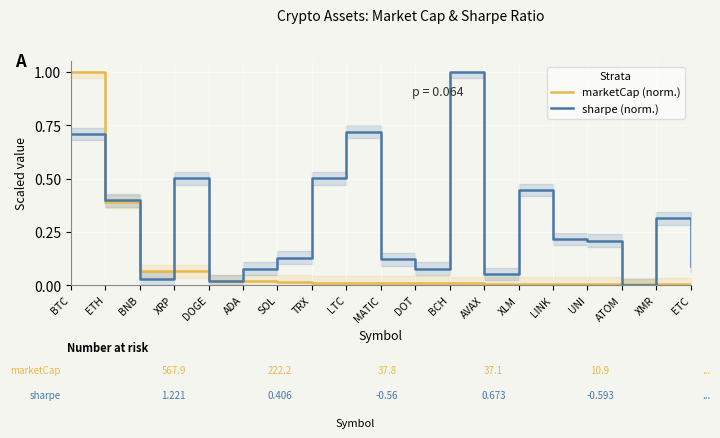

What is the spread (max minus min) of values at LINK?

0.2